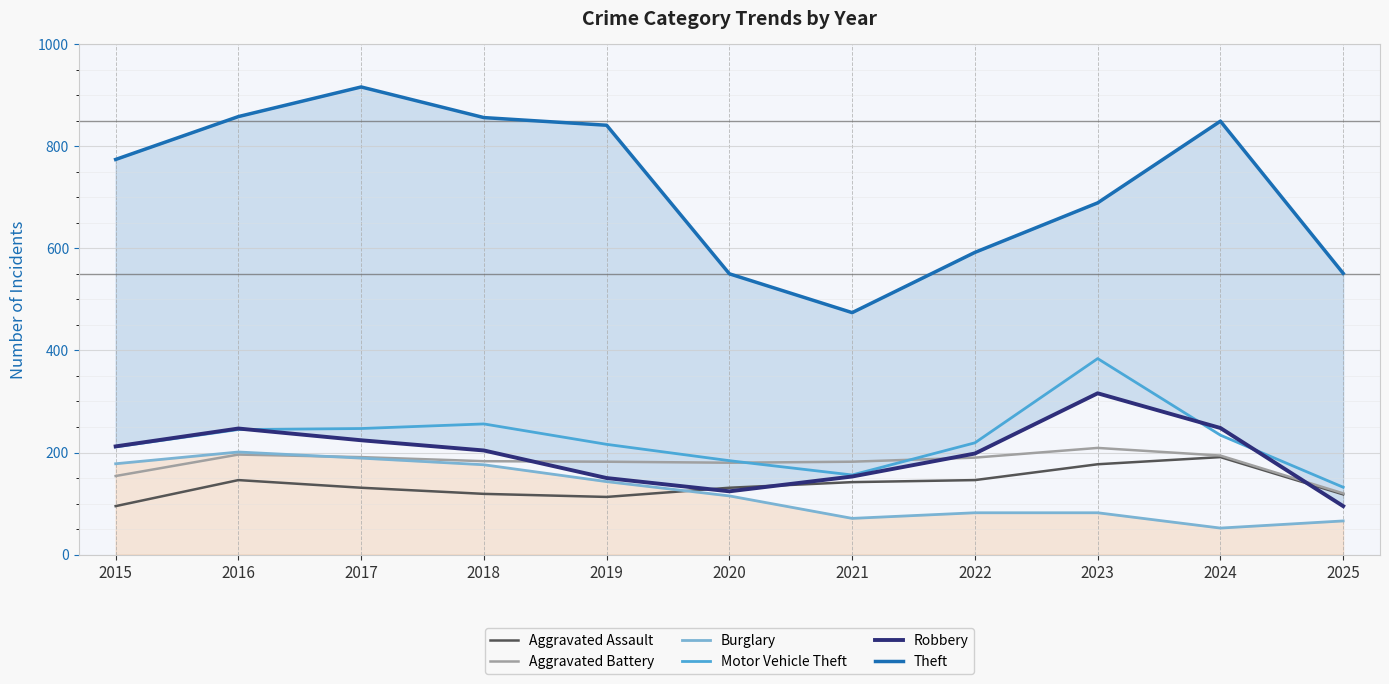

True or false: Robbery and Burglary intersect in this chart.

False